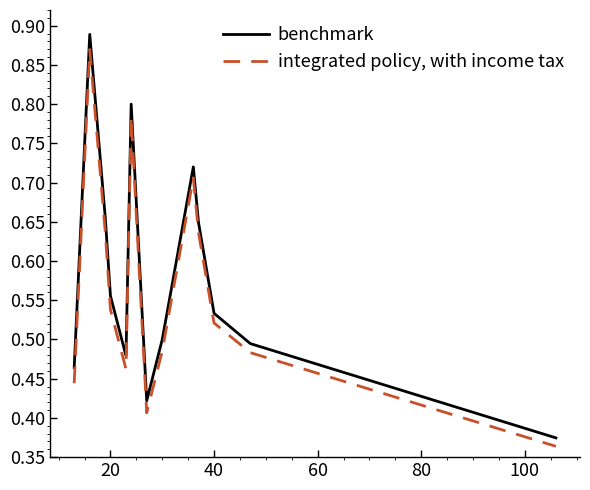

Which series has the largest range (max minus min)?

benchmark